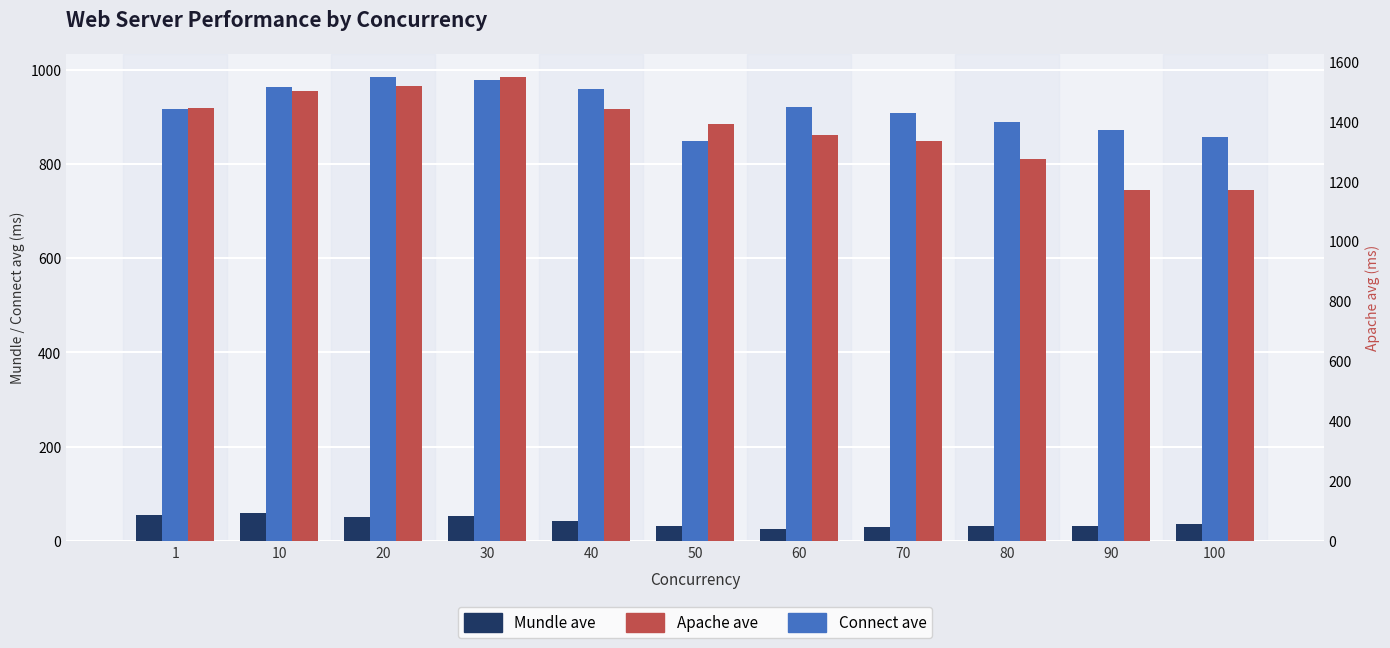

What is the highest value of the Apache ave series?

1547